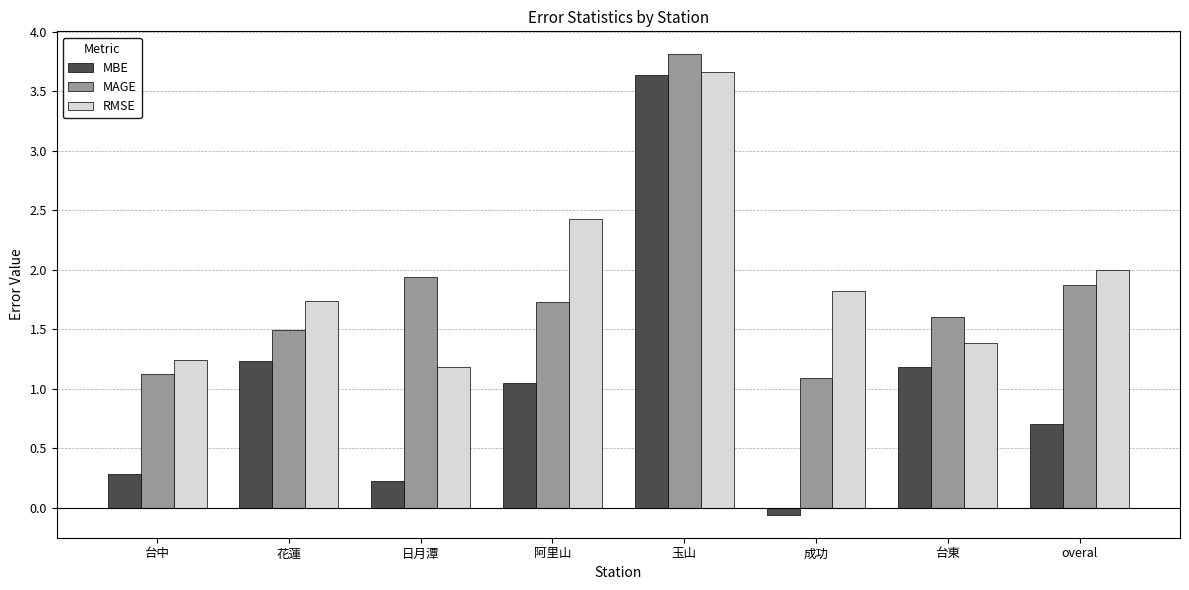

True or false: RMSE has a value of 1.4 at 台東.

True